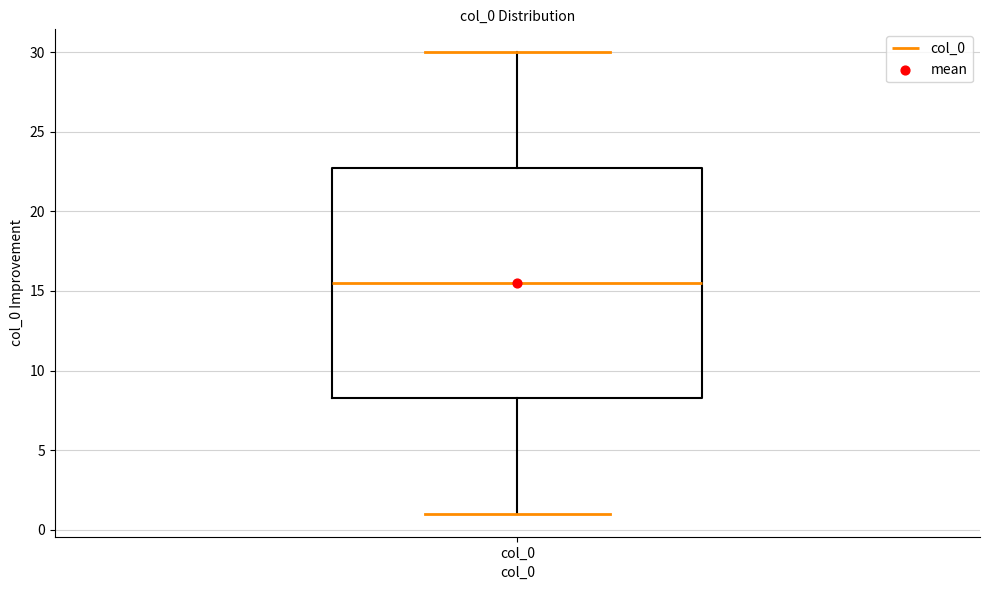

Transcribe this box plot: give where the median line is, the range the box spans, and where the two whiskers end, as read against the y-axis. The values are not printed on the chart, so give them approximately, as read against the axis.

median 15.5, box 8.5 to 23.0, whiskers 1.0 to 30.0